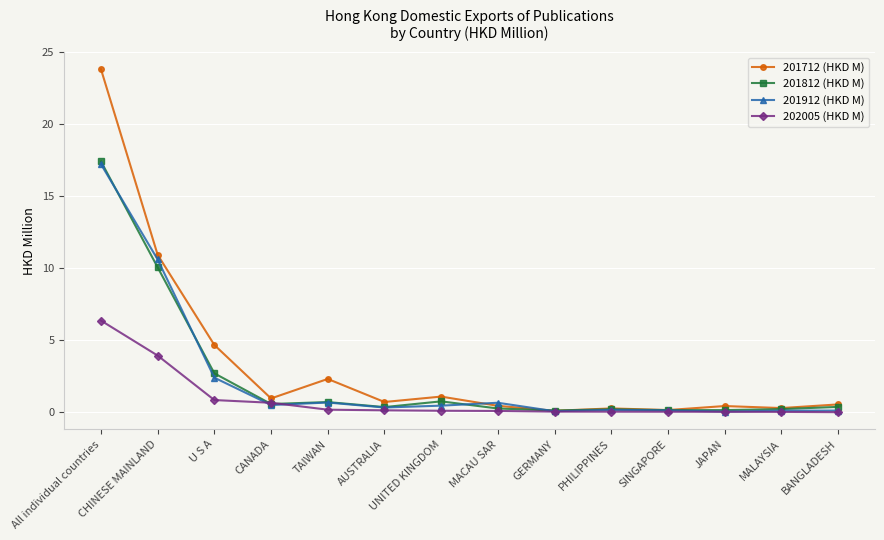

What is the total value across all series at GERMANY?

0.3